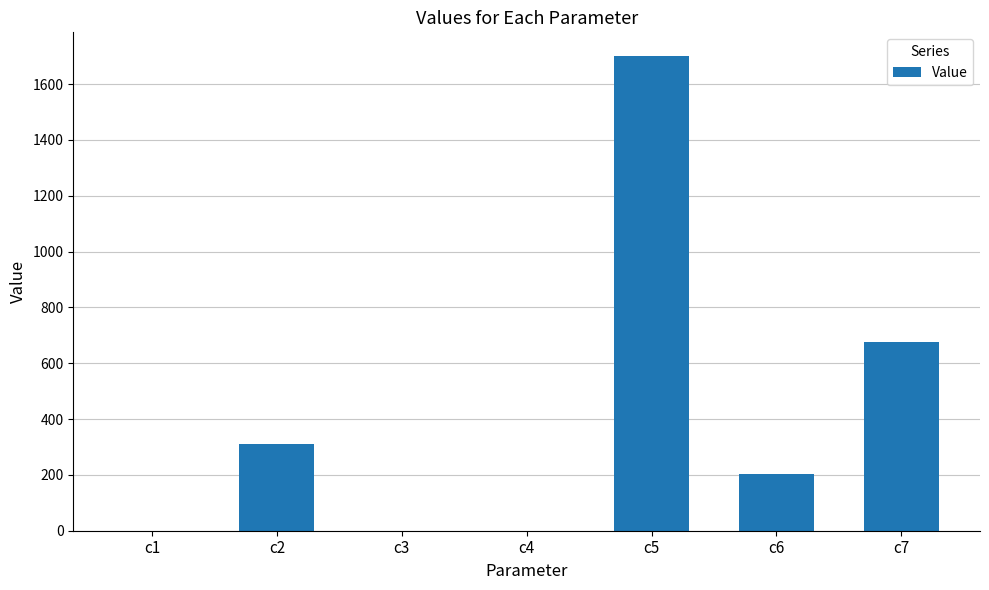

The chart shows a value of 315.7 at c7. True or false?

False